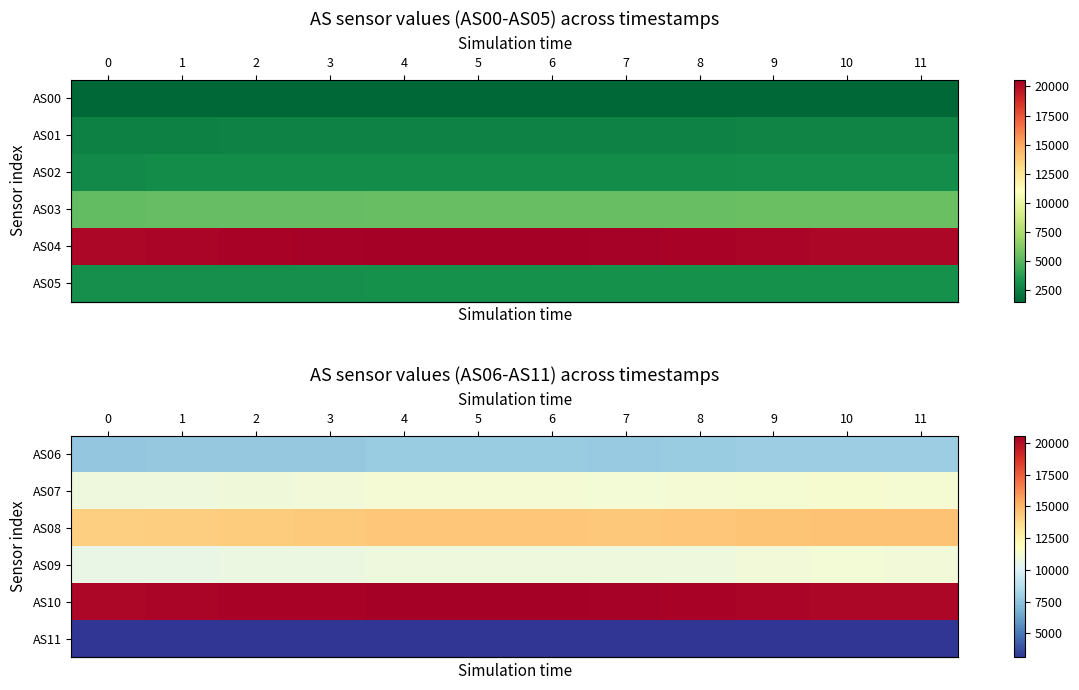

How many data points does each series have?

12